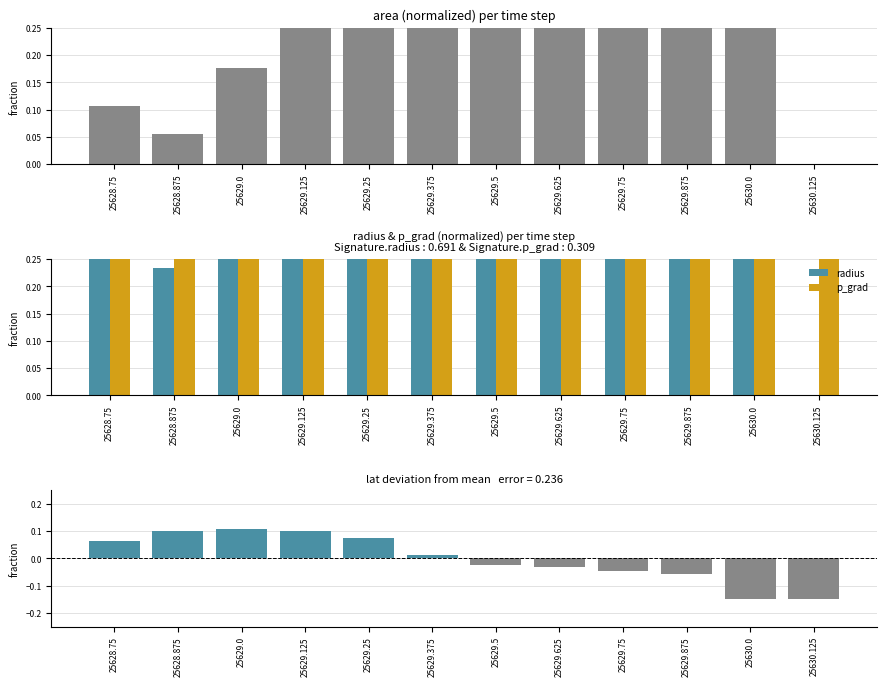

What is the label of the 11th bar from the left?

25630.0